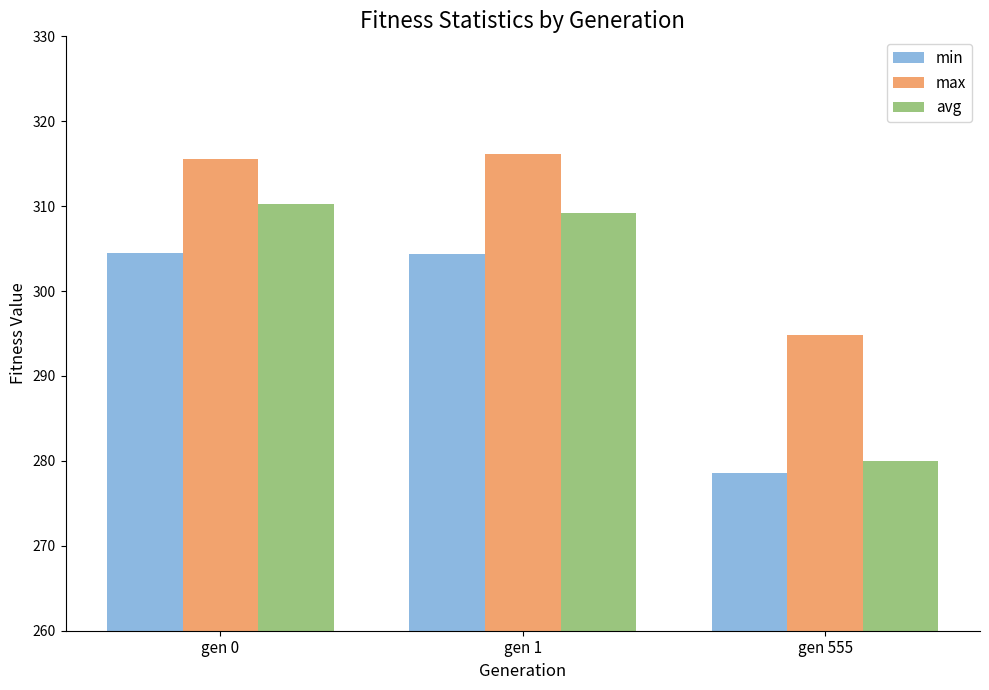

Where does the min series first go above 304?

gen 0